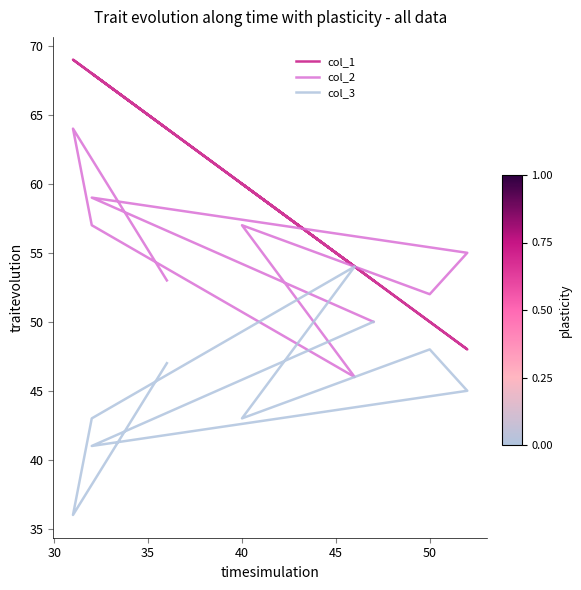

How many interior local peaks does the col_2 series have?

3